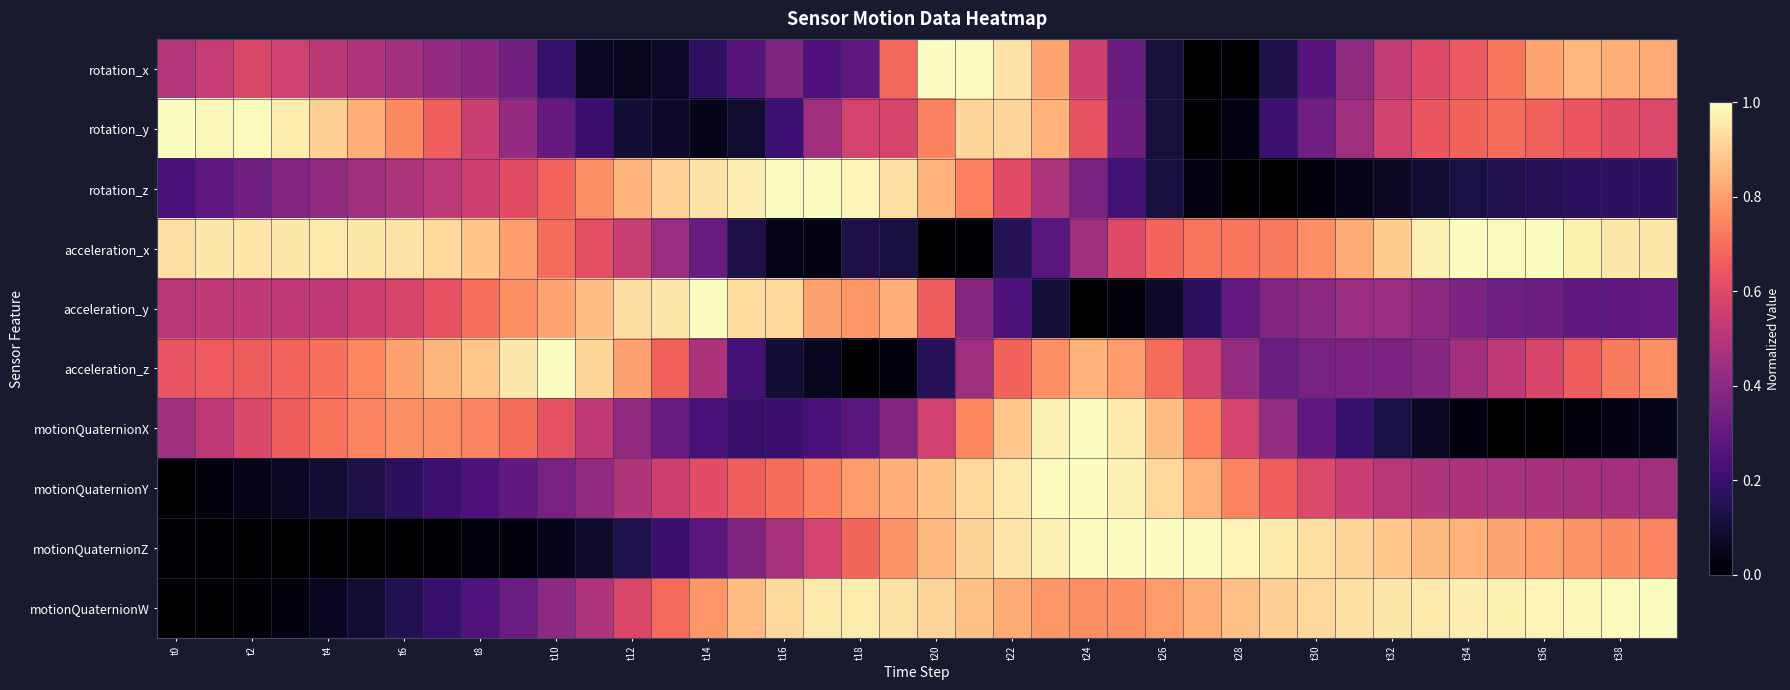

Which series has the widest spread of values?

rotation_x